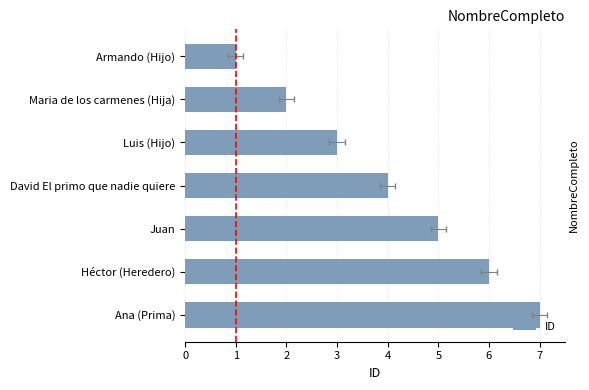

What is the approximate value at Luis (Hijo)?

3